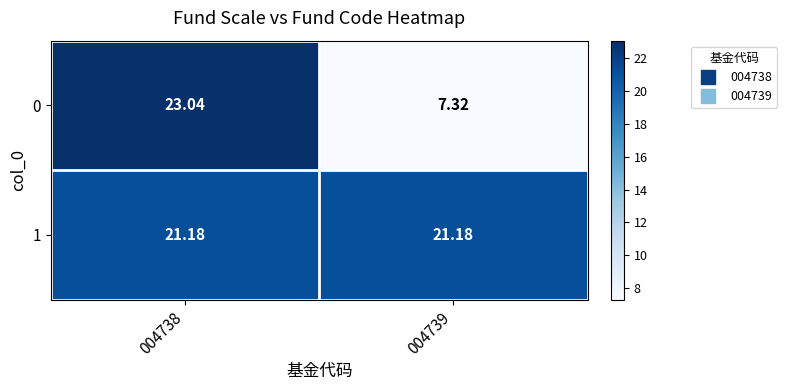

Is the value of 0 at 004739 greater than the value of 1 at 004738?

No